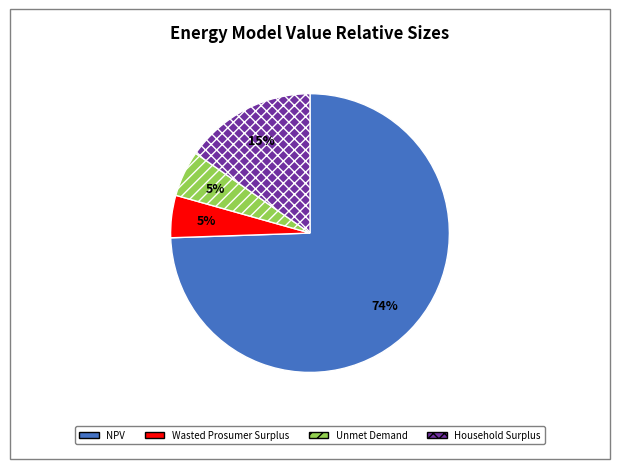

How many slices are in this pie chart?

4